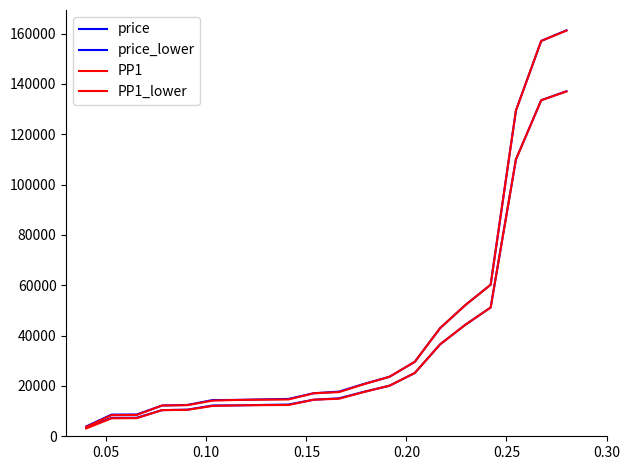

True or false: price_lower and PP1_lower cross at least once.

False